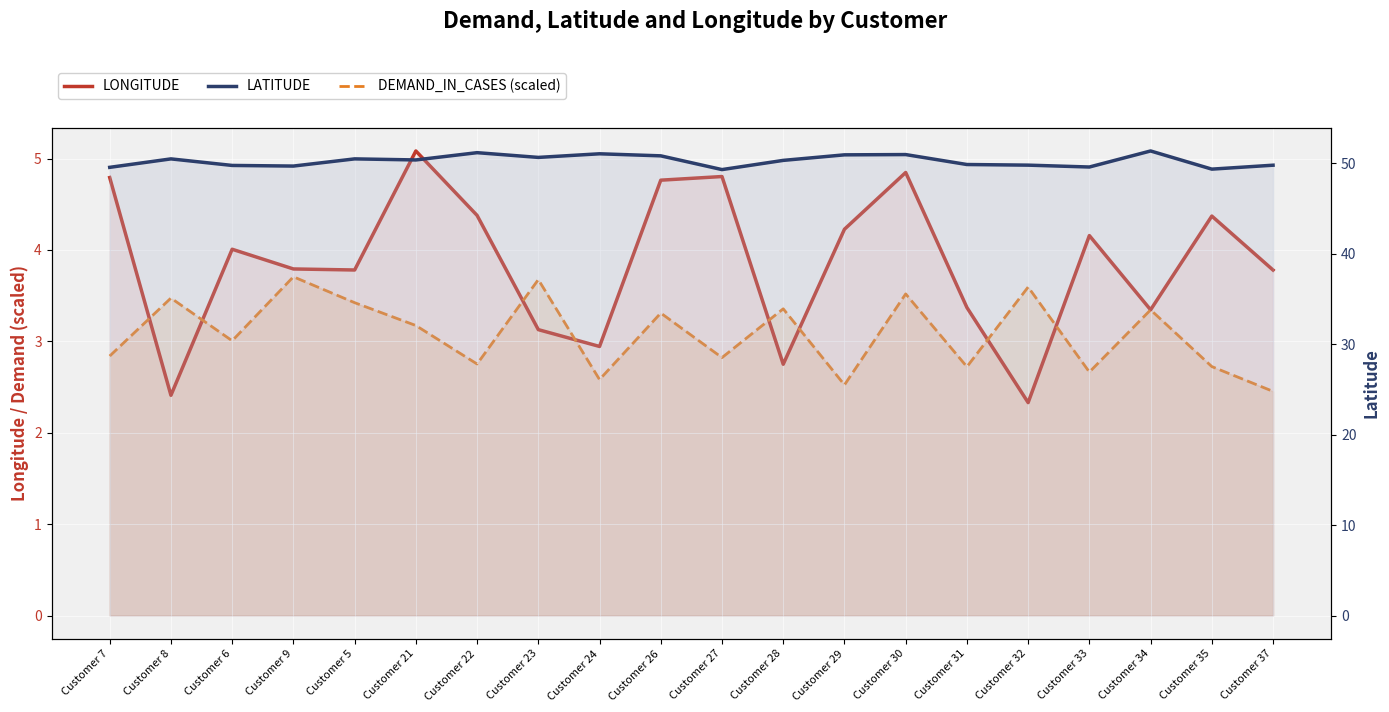

Between Customer 9 and Customer 28, which series saw the biggest shift?

LONGITUDE